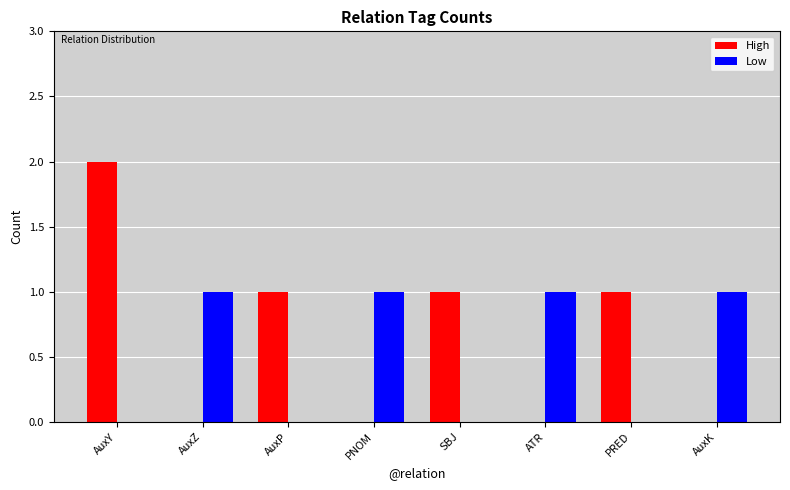

How many groups of bars are there?

8